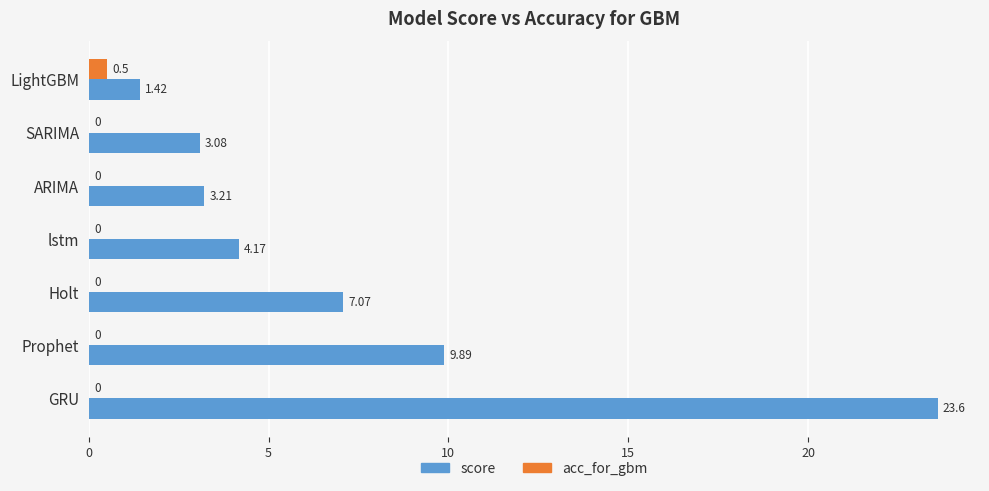

What is the average value of the acc_for_gbm series?

0.1